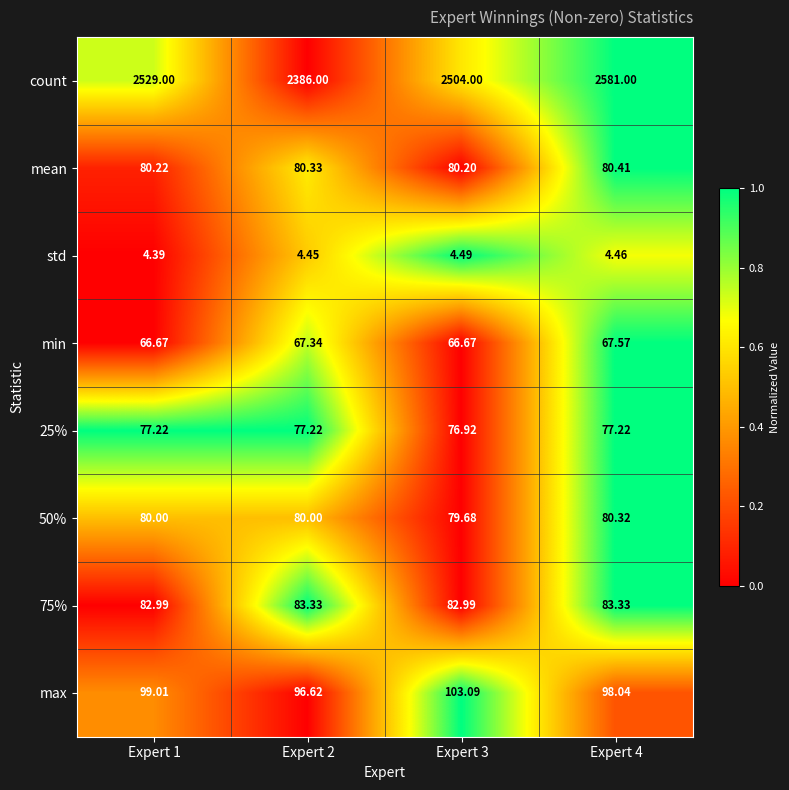

Which series has the largest total across all categories?

count